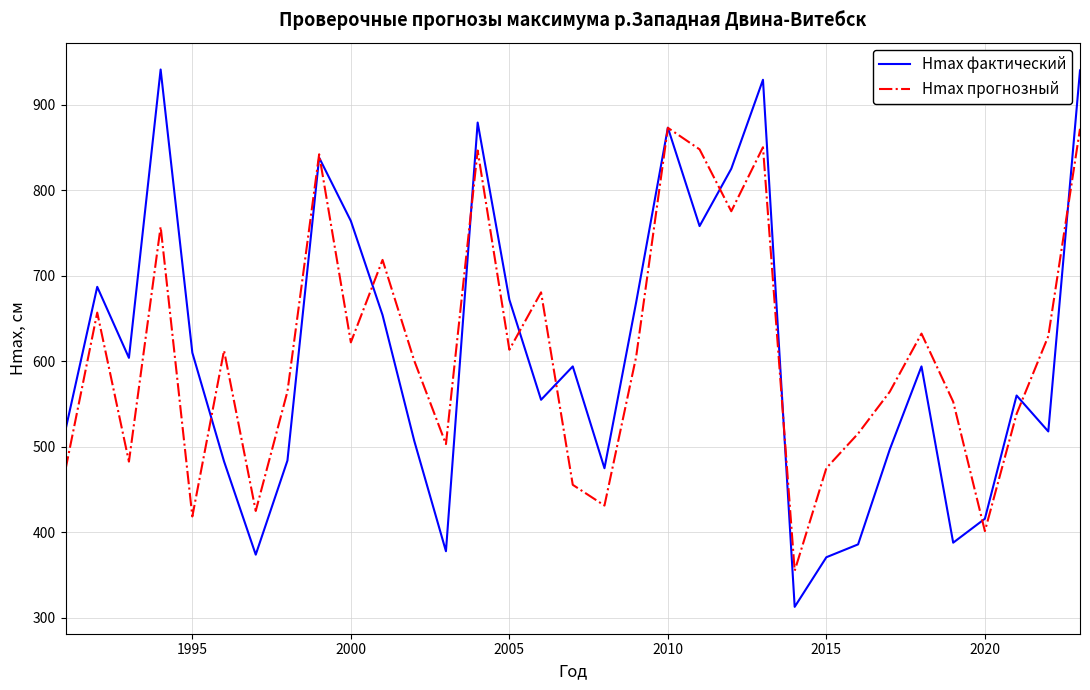

How many intersections are there between Hmax фактический and Hmax прогнозный?

12